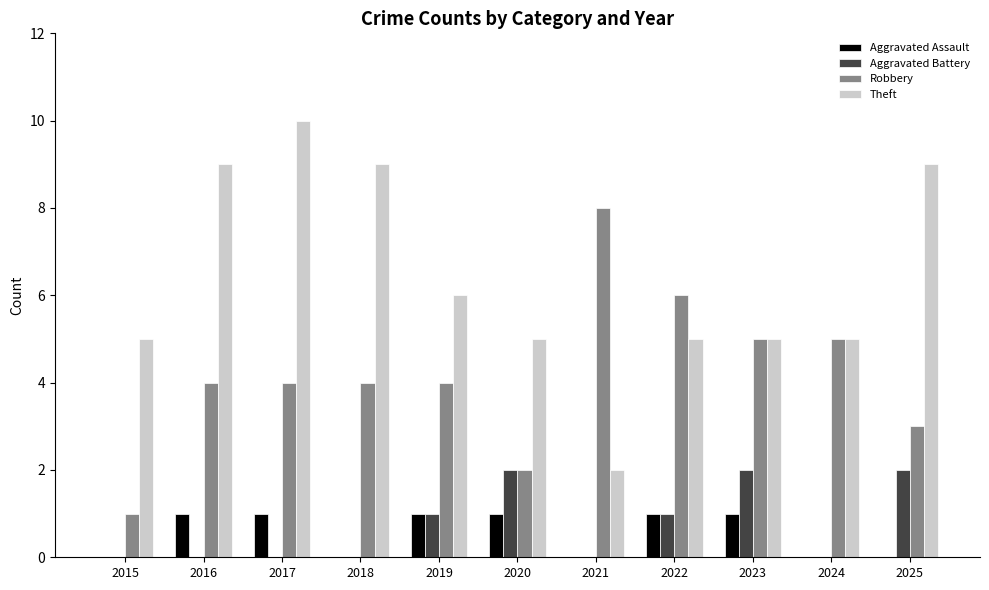

The value of Robbery at 2021 is 8. True or false?

True